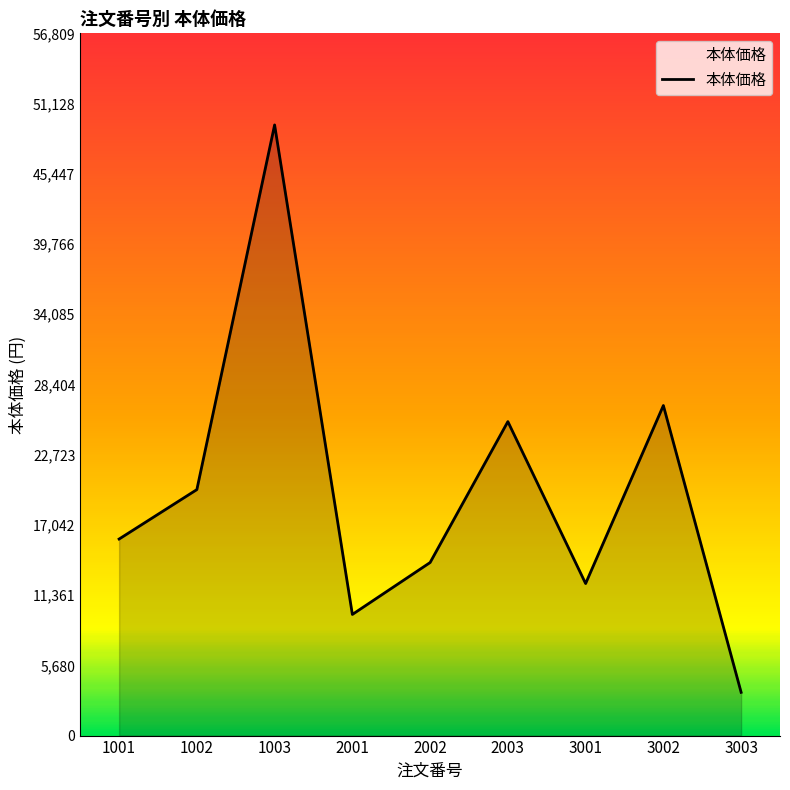

How many lines are shown in the chart?

1